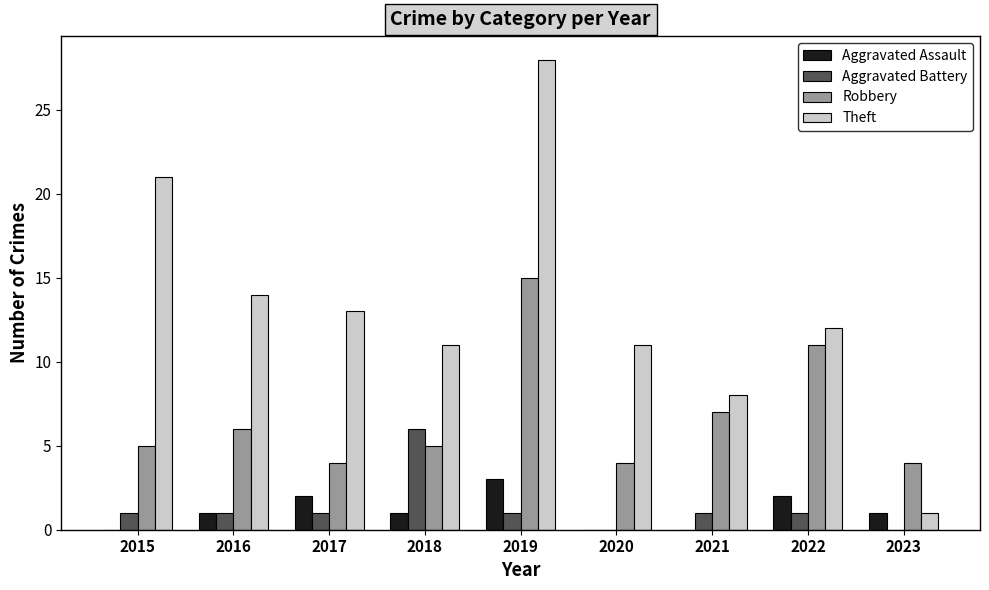

Is it true that Aggravated Assault equals -2 at 2020?

False